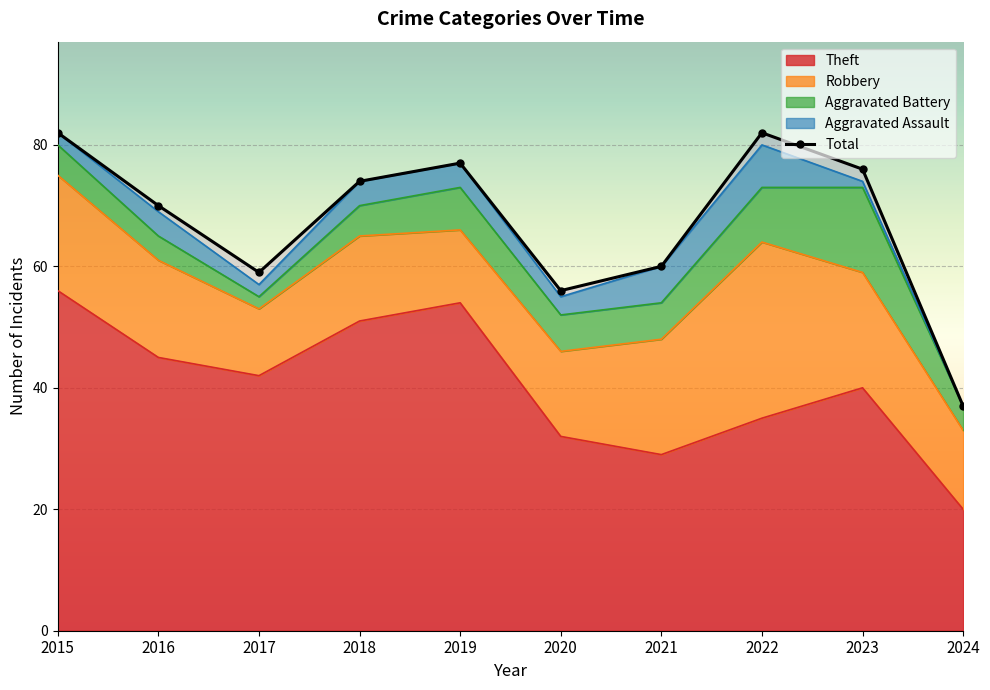

At which category does the chart reach its peak across all series?

2015